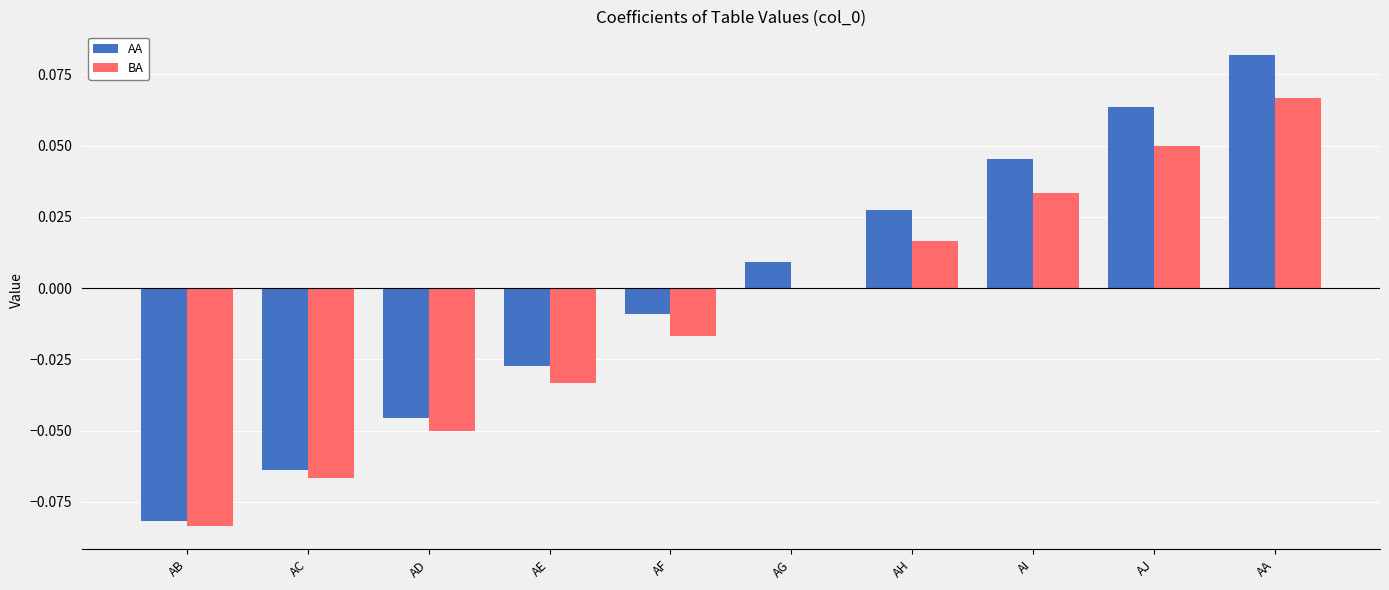

What are all the series names shown in the legend?

AA, BA